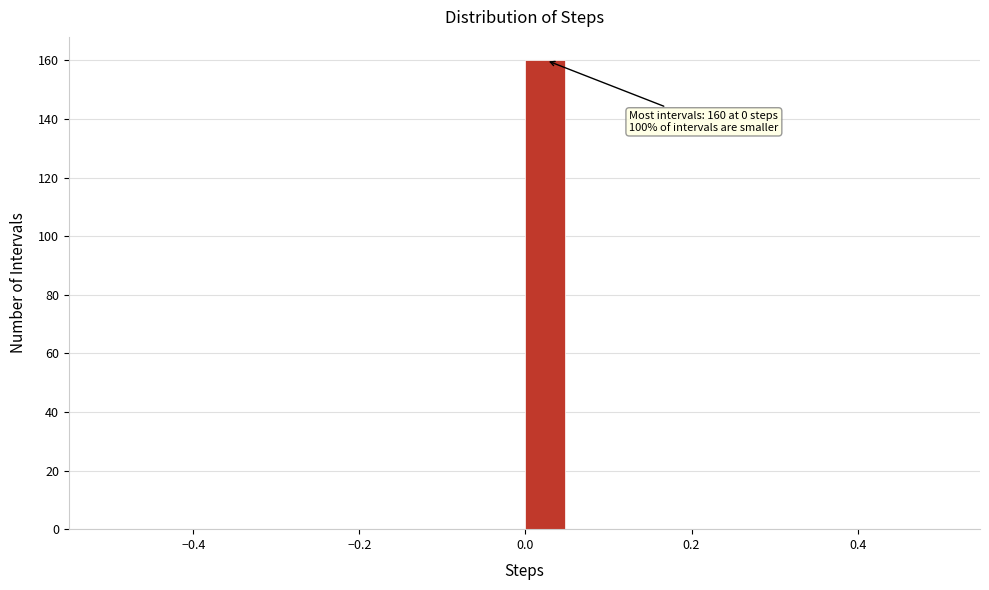

Read against the x-axis, roughly where is the centre of the tallest bar?

0.02